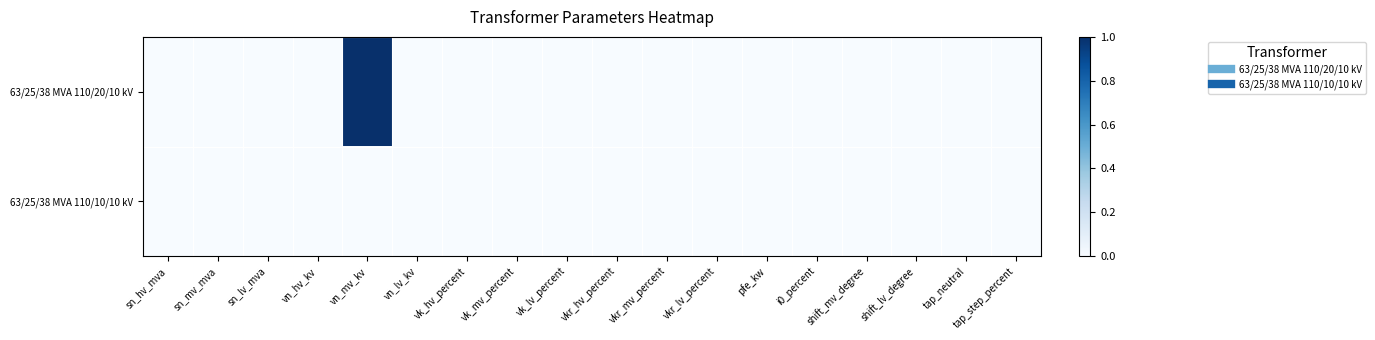

Which series has the largest total across all categories?

63/25/38 MVA 110/20/10 kV